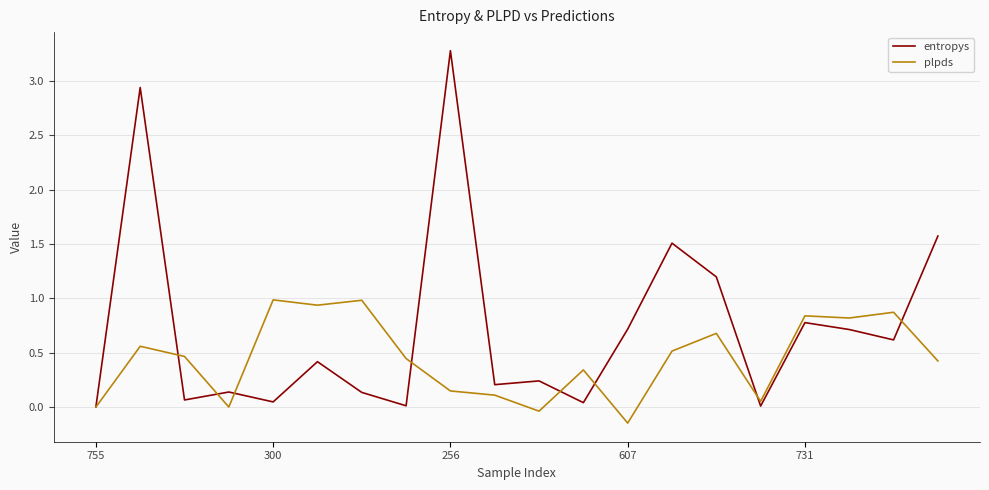

Which series has the largest total across all categories?

entropys